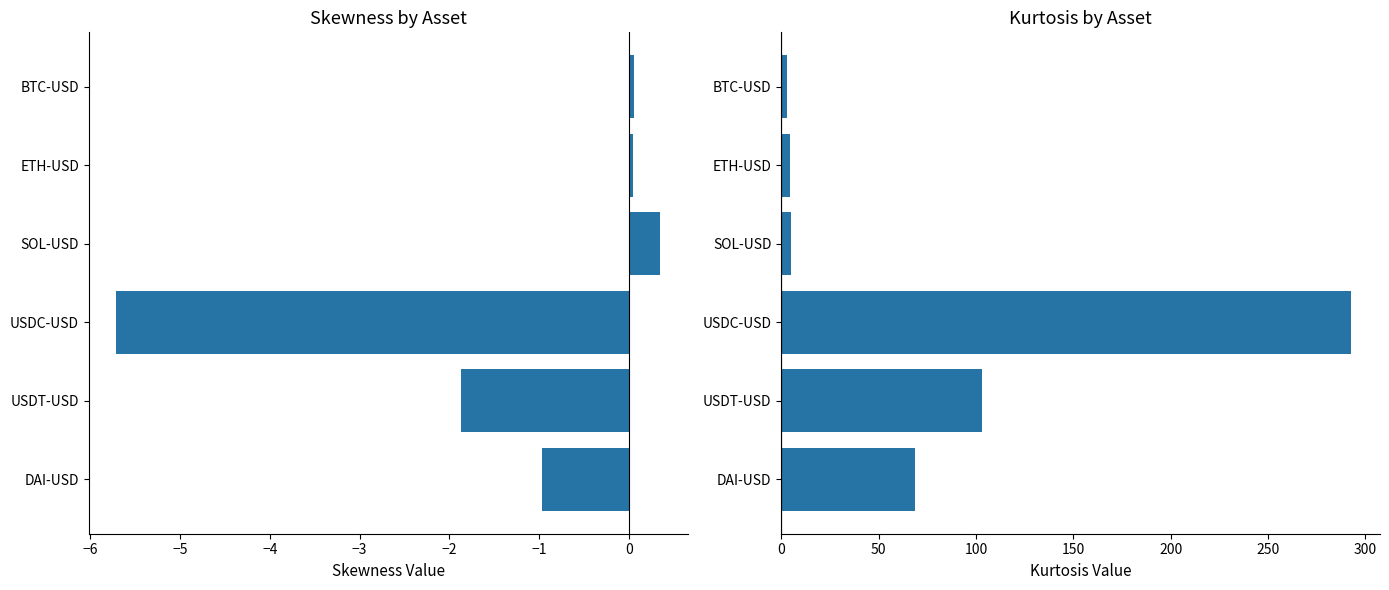

Is the value of kurtosis at −3 greater than the value of skewness at −7?

Yes